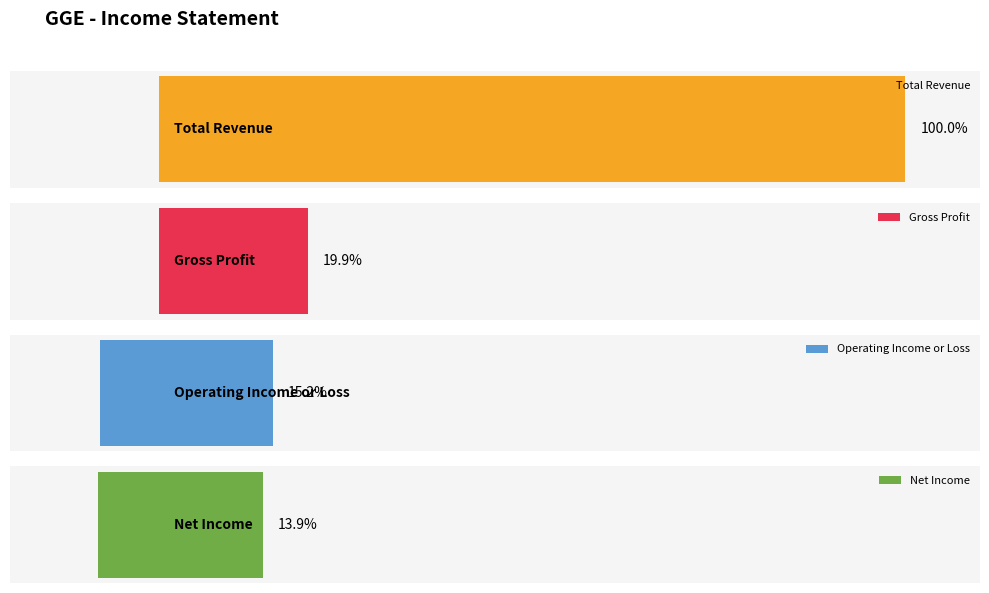

Which series has the widest spread of values?

Total Revenue